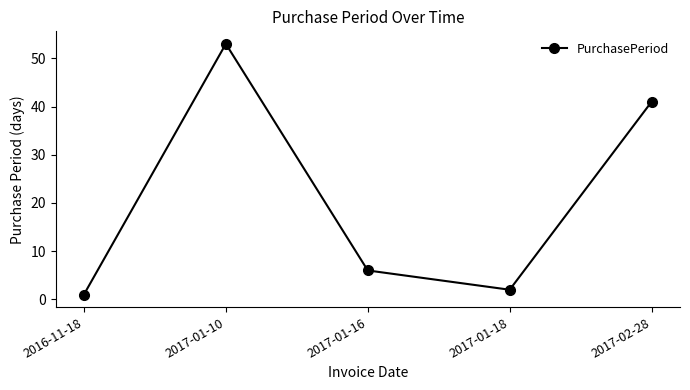

What is the ratio of the value at 2017-01-16 to the value at 2017-02-28?

0.1